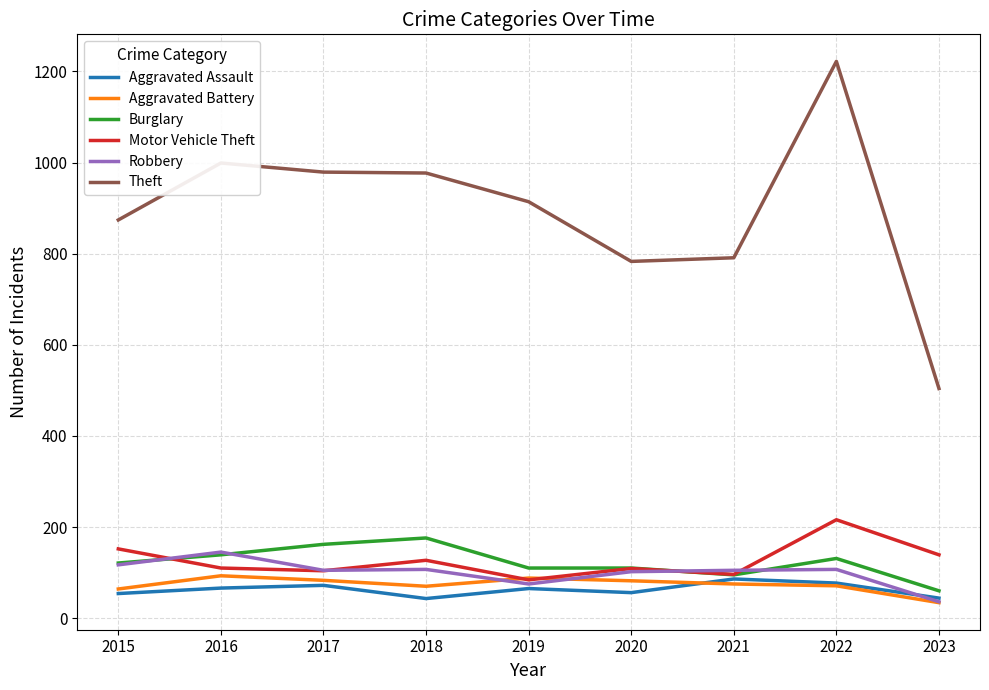

What is the approximate value of Aggravated Battery at 2017?

83